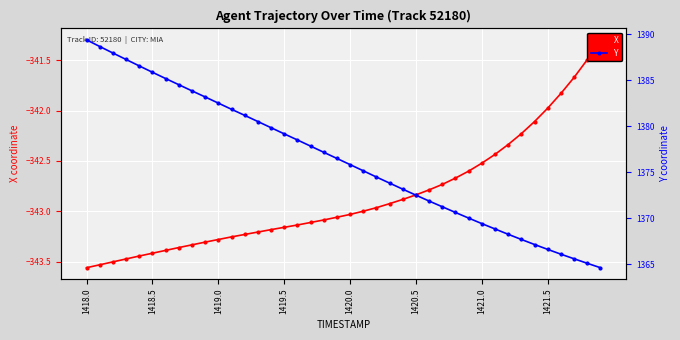

What is the value of the Y point at the 10th from the left?

1383.2